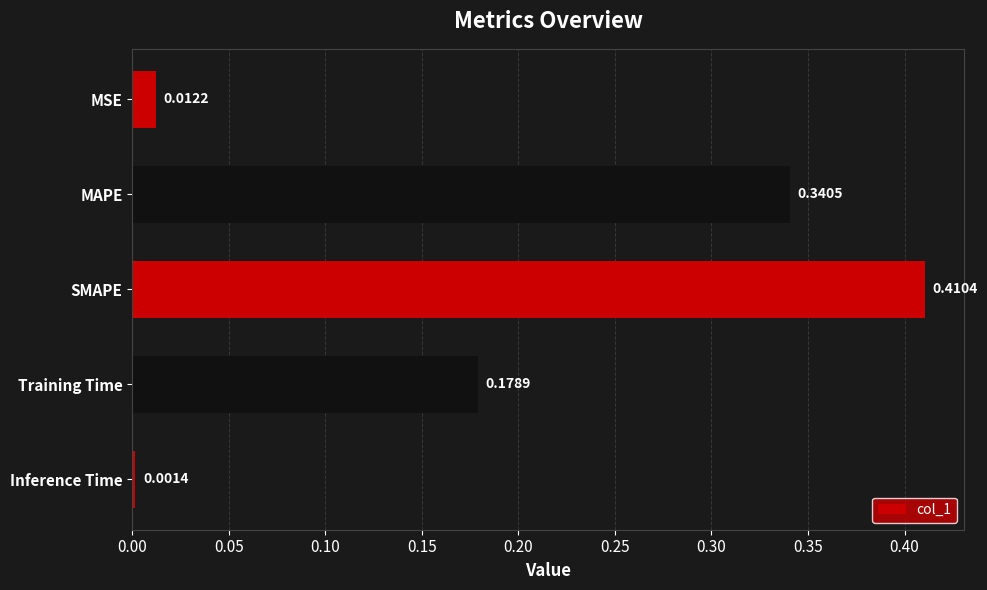

Rank the categories by value from lowest to highest.

Inference Time, MSE, Training Time, MAPE, SMAPE